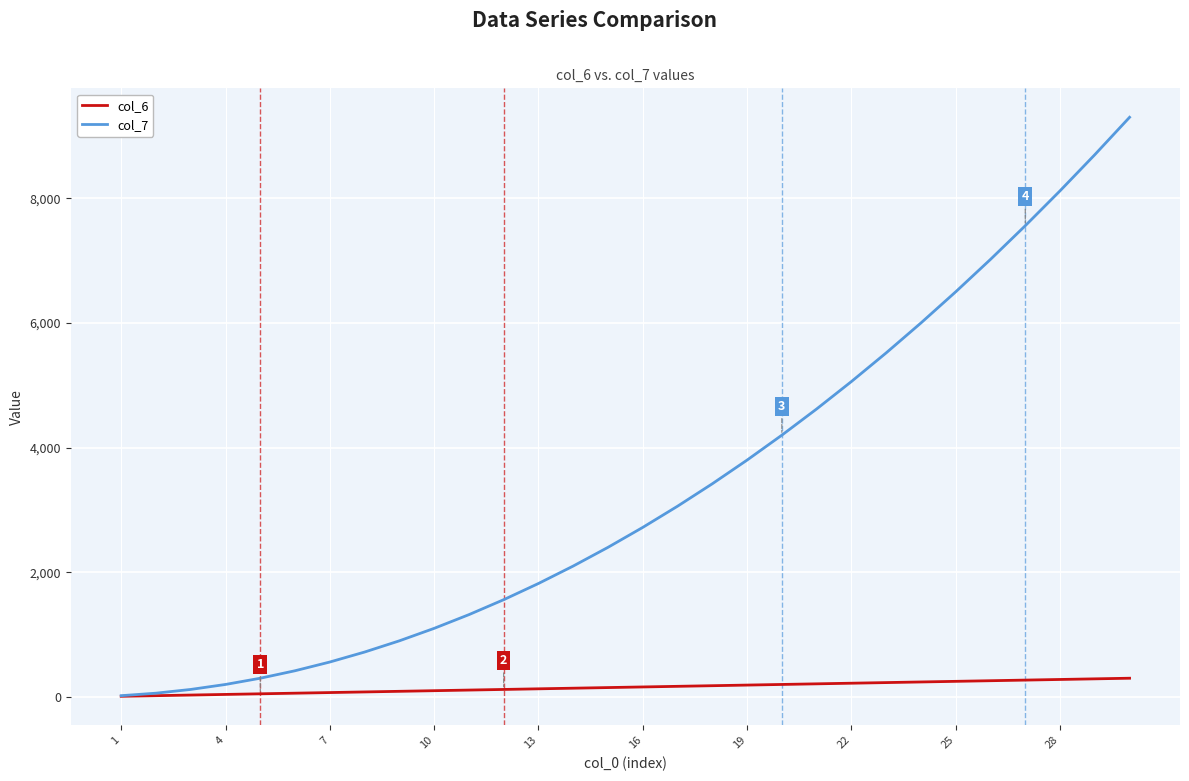

Which series has the widest spread of values?

col_7